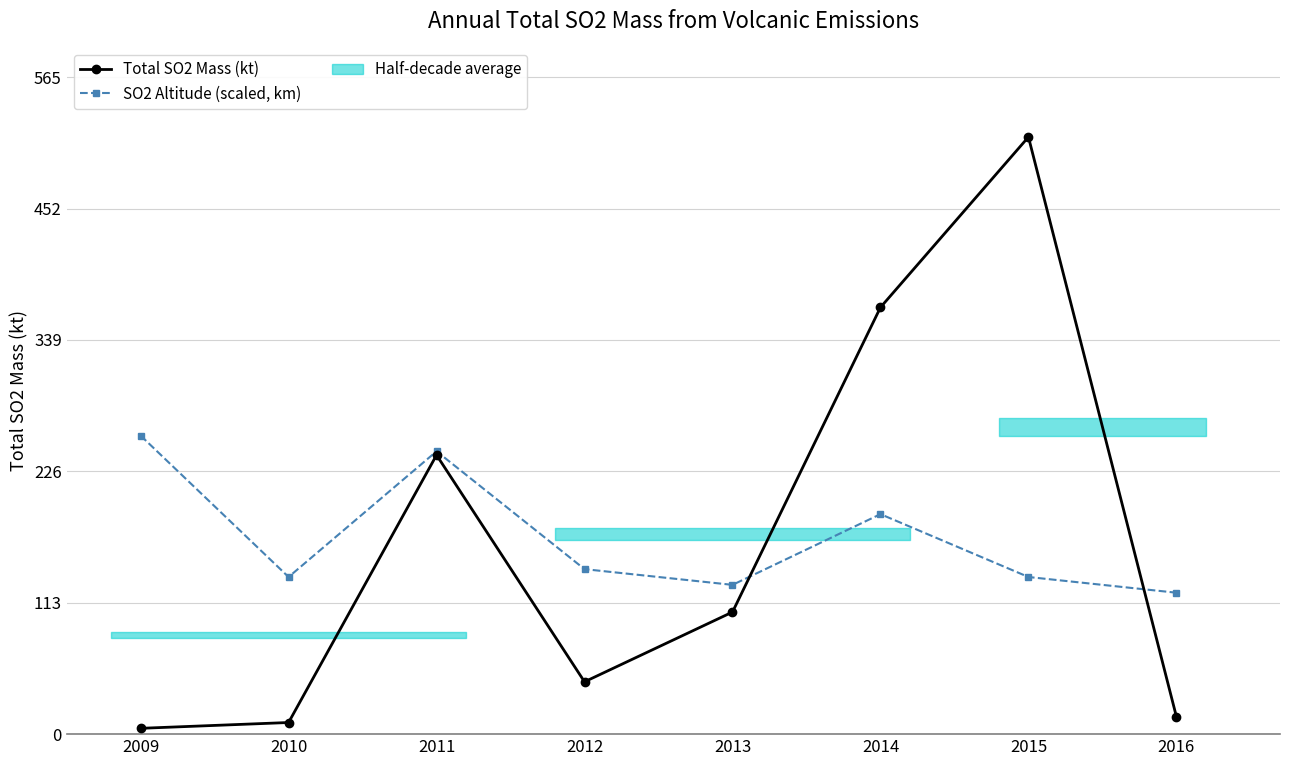

Reading left to right, what are all the values shown in this chart?

Total SO2 Mass (kt): 2009=5.0	2010=10.0	2011=240.0	2012=45.0	2013=105.0	2014=367.0	2015=513.5	2016=15.0
SO2 Altitude (scaled, km): 2009=256.8	2010=135.1	2011=243.2	2012=141.9	2013=128.4	2014=189.2	2015=135.1	2016=121.6